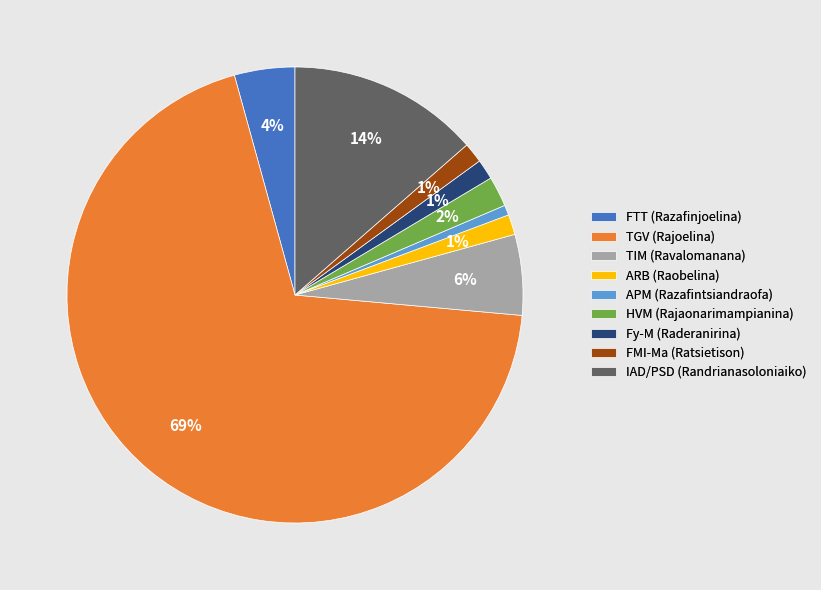

How many slices are in this pie chart?

9